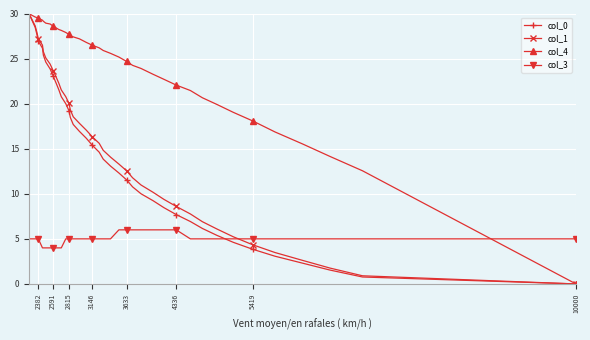

True or false: col_4 and col_1 cross at least once.

False